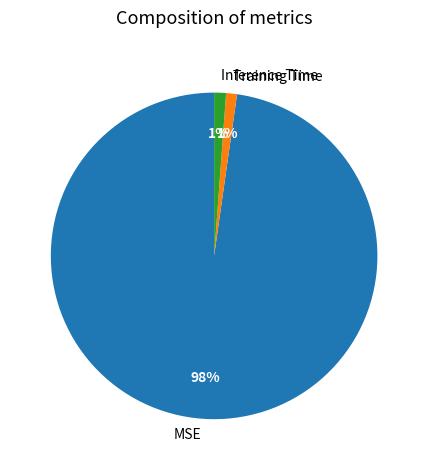

What is the largest slice in the pie chart?

MSE